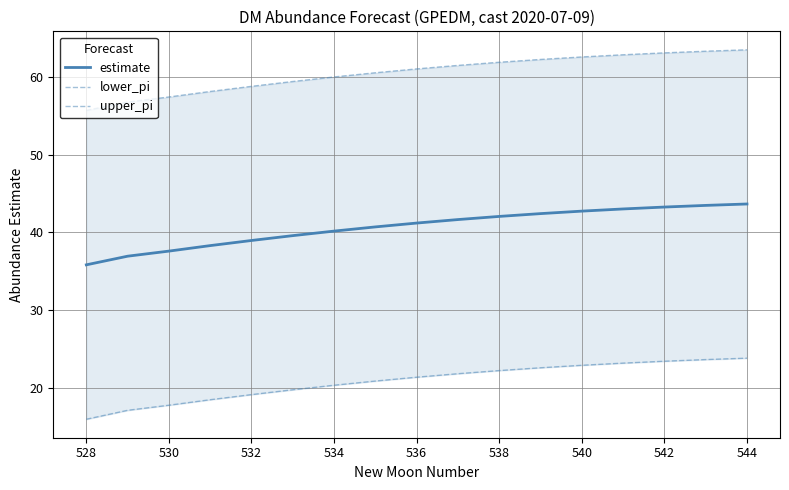

Count the number of data series in this chart.

3